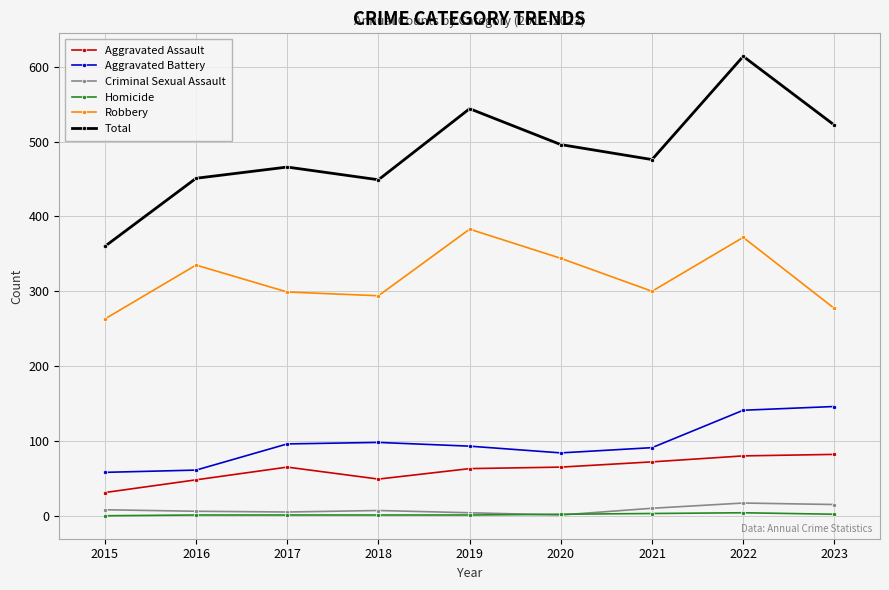

The Robbery series shows 518 at 2017. True or false?

False